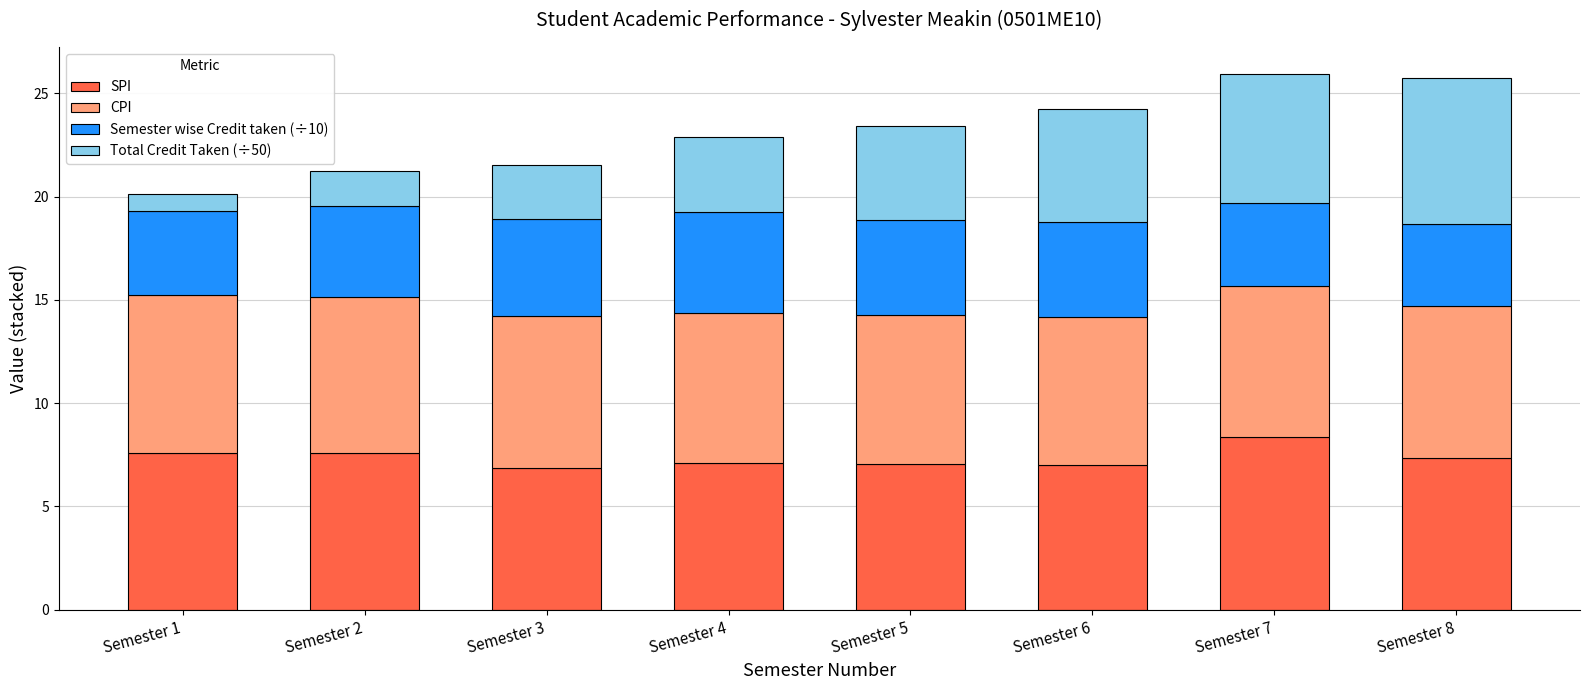

The value of SPI at Semester 5 is 7.0. True or false?

True